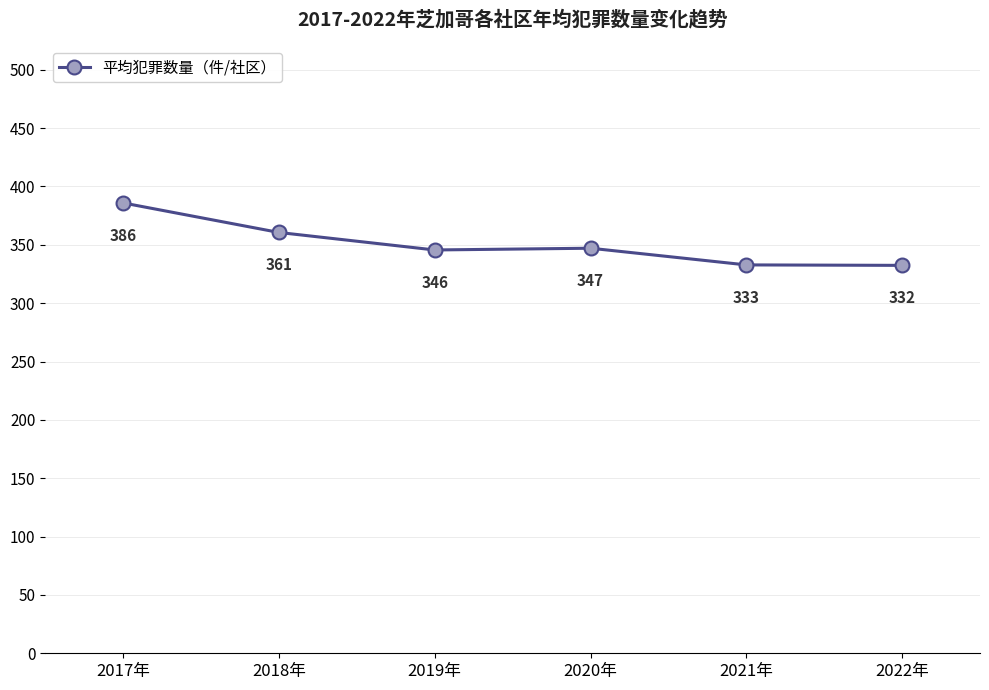

At which category does the data reach its first local valley?

2019年